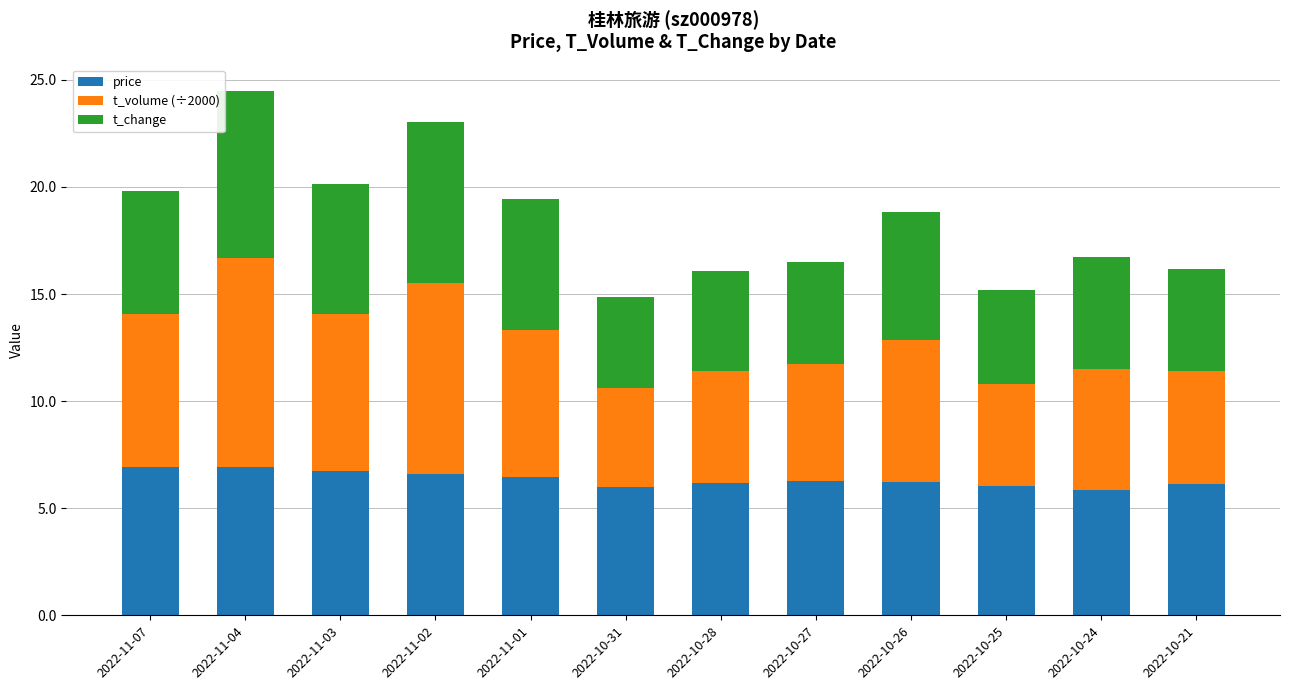

What is the highest value of the price series?

6.9